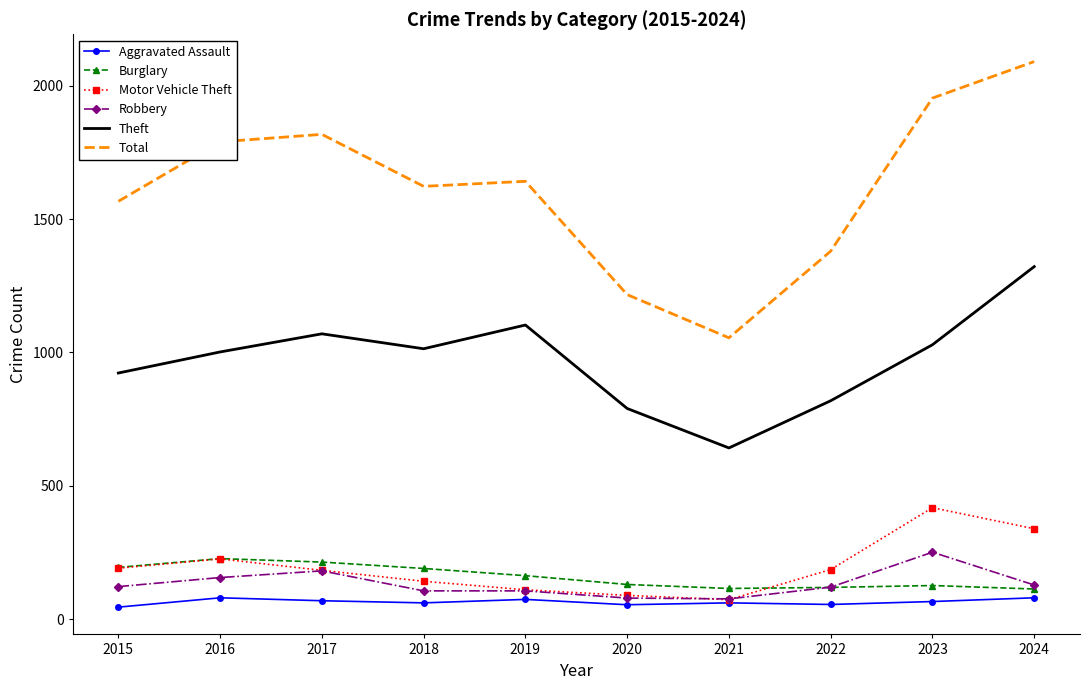

What is the total value across all series at 2020?

2359